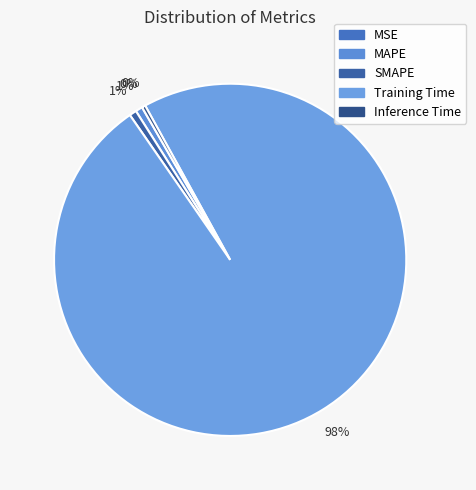

To the nearest percent, what percentage of the pie is MAPE?

1%